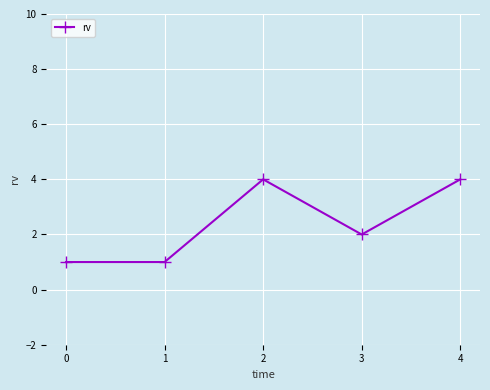

Reading left to right, transcribe all the data shown in this chart.

1	1	4	2	4